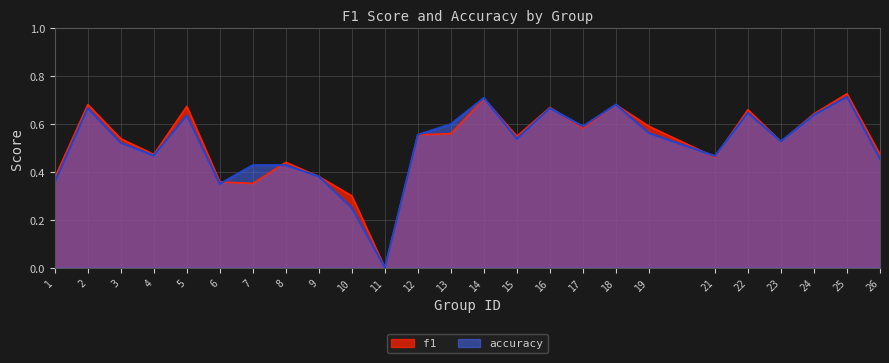

At how many categories does at least one series exceed 0?

24